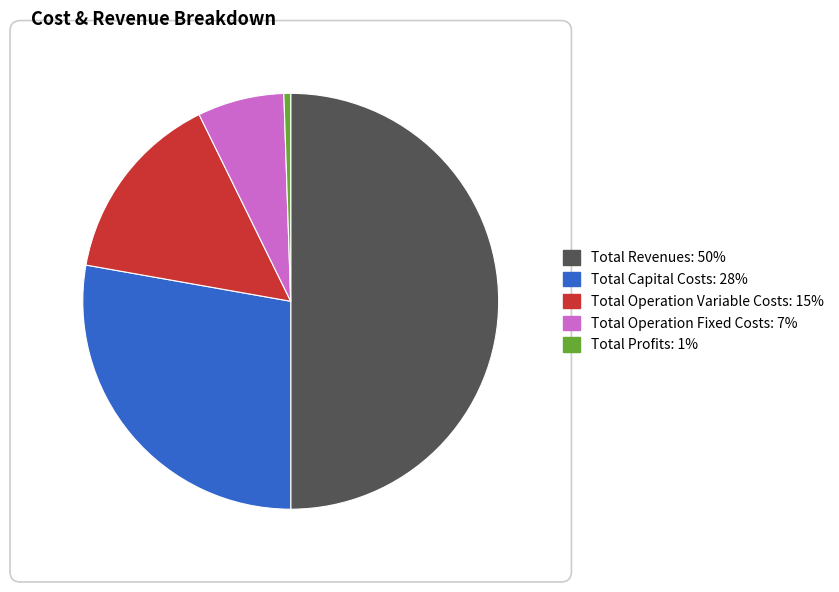

Combined, do Total Revenues and Total Capital Costs account for over 50%?

Yes